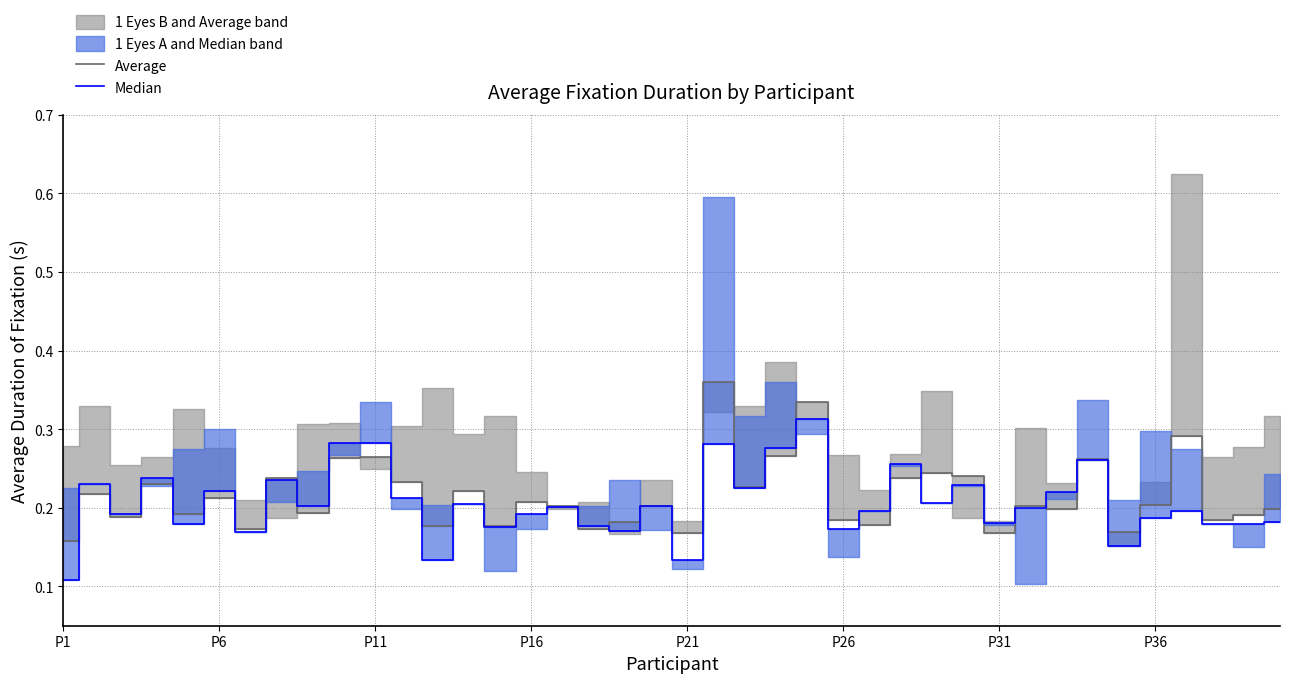

How many data points does each series have?

40